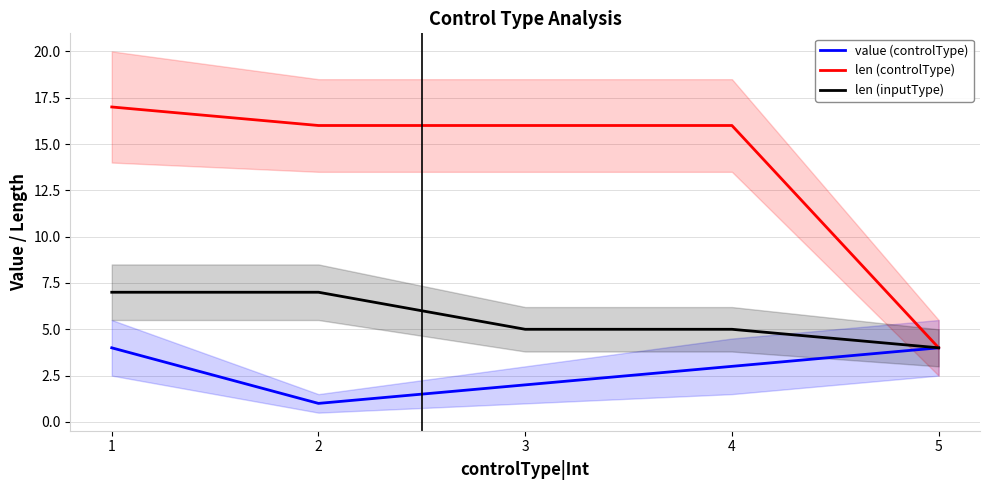

What is the value of the len (inputType) point at the 2nd from the left?

7